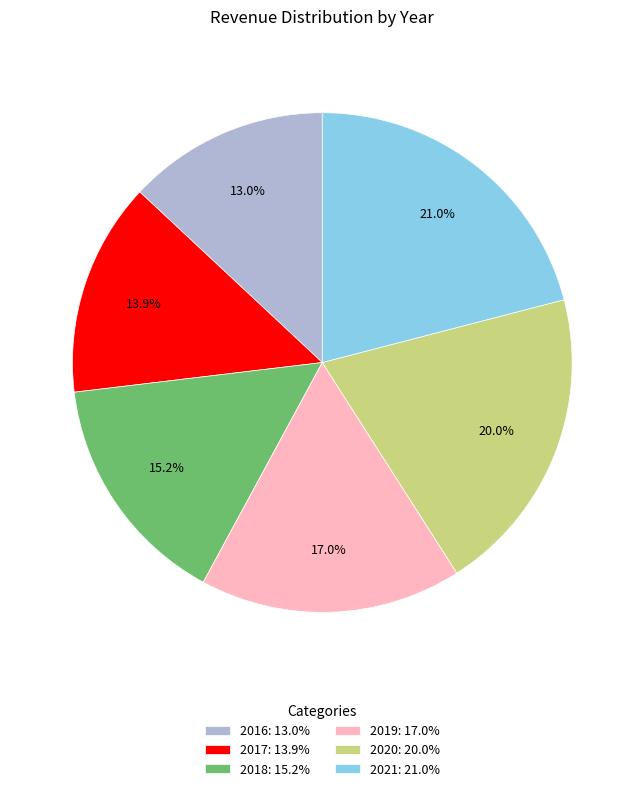

What portion of the pie excludes 2020?

80.0%